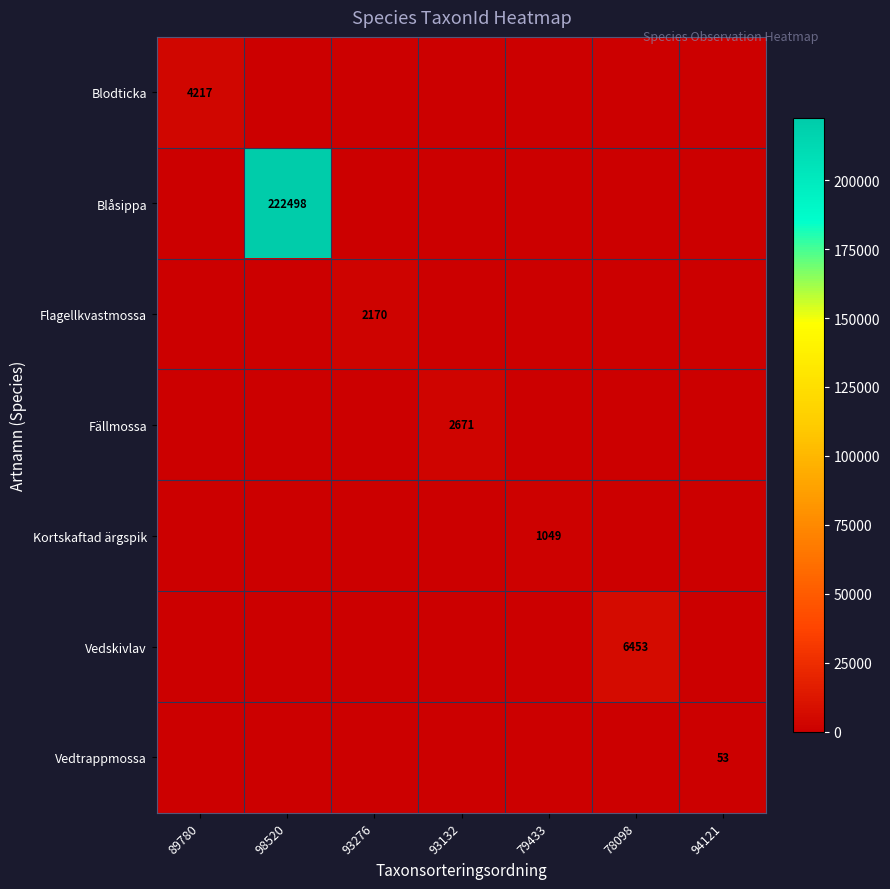

True or false: Blåsippa has a value of 222498 at 98520.

True